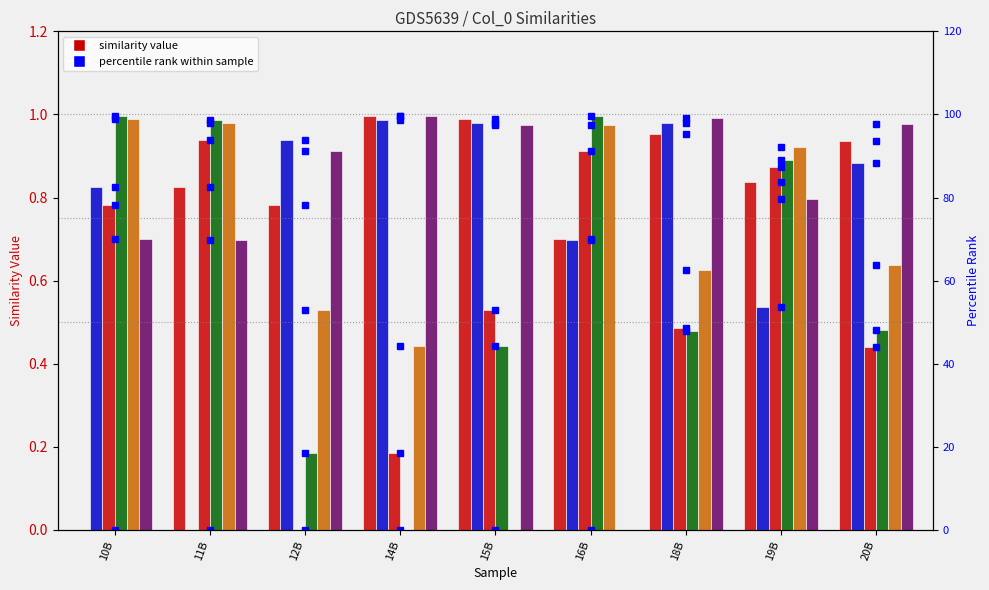

The 11B series shows 0.7 at 16B. True or false?

True